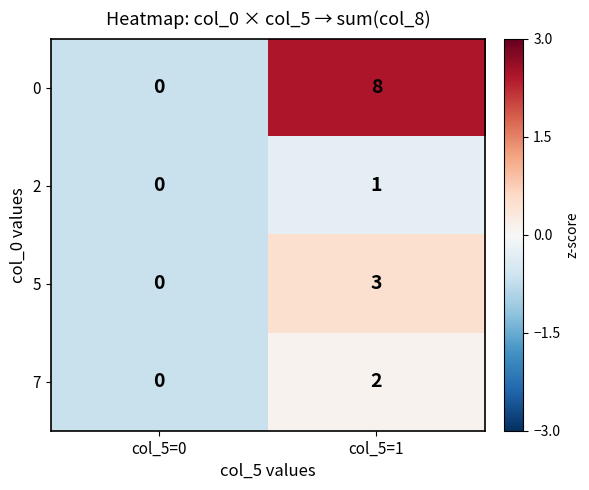

Reading left to right, what are all the values shown in this chart?

0: col_5=0=0	col_5=1=8
2: col_5=0=0	col_5=1=1
5: col_5=0=0	col_5=1=3
7: col_5=0=0	col_5=1=2